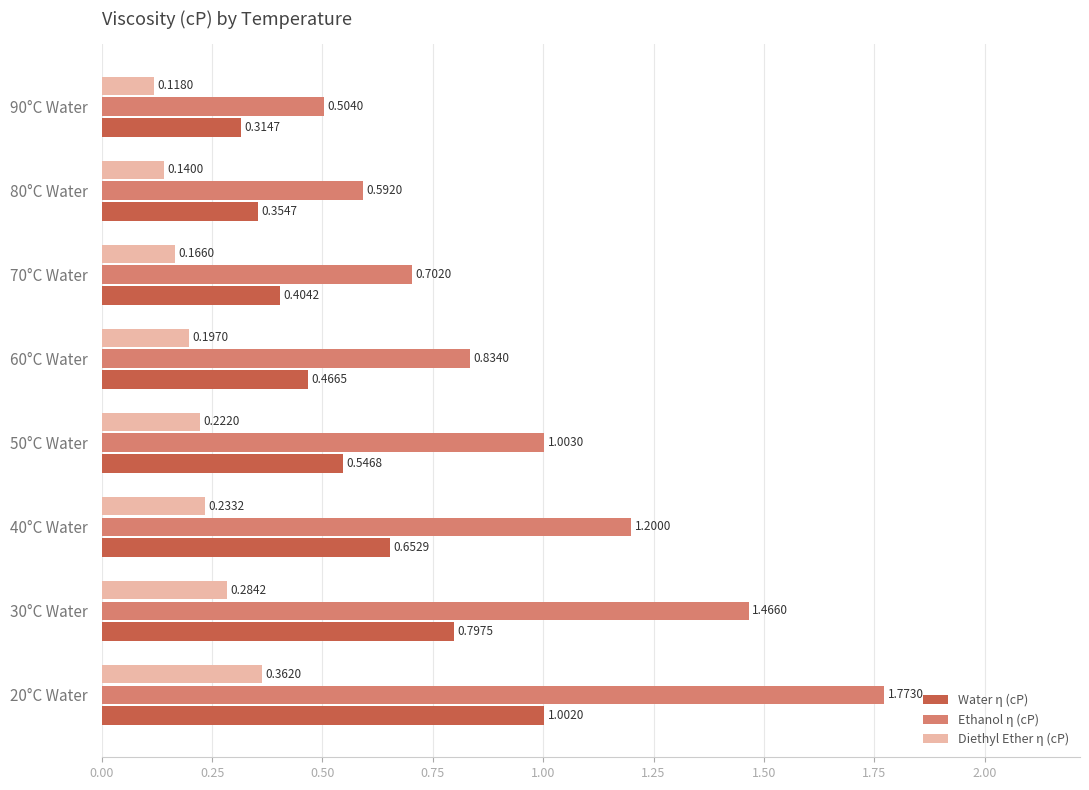

Count the number of categories in the chart.

8